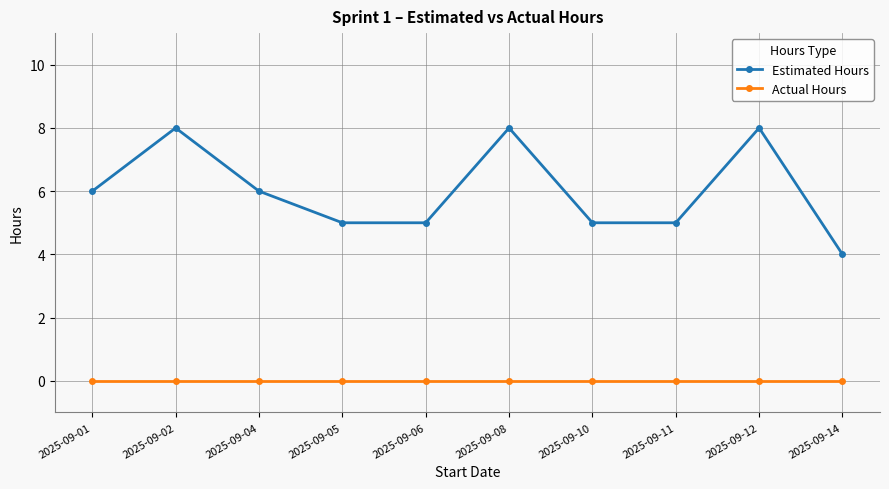

What is the maximum value shown in the chart?

8